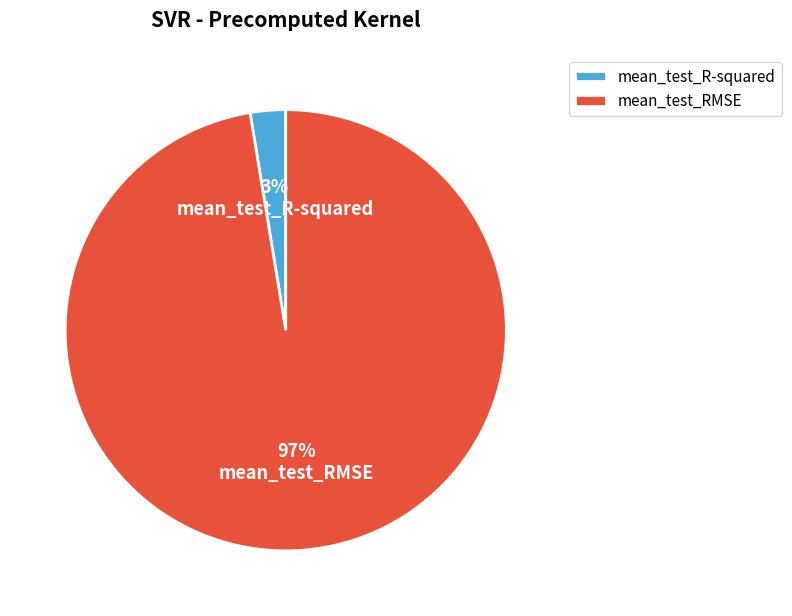

Count the number of slices in the pie.

2